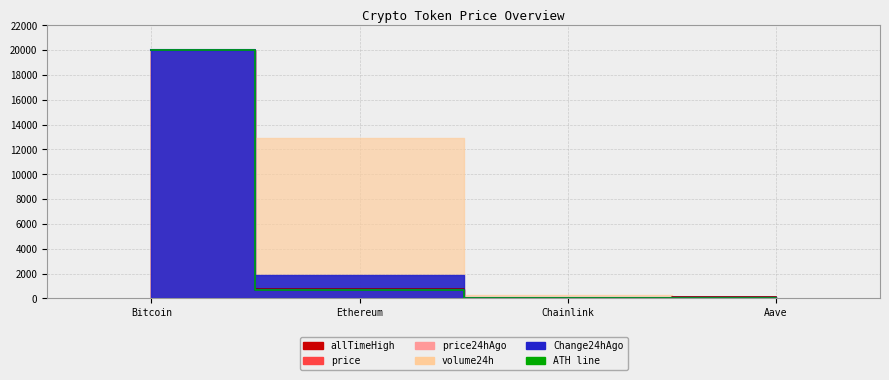

How many lines are shown in the chart?

3